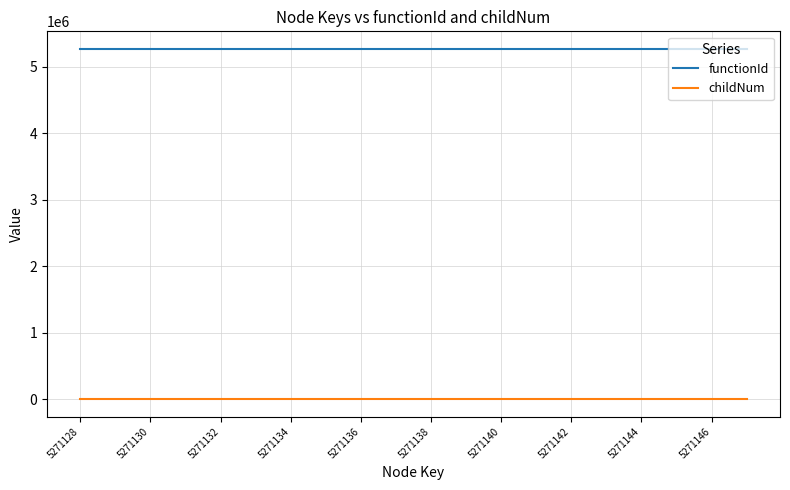

Which series has the largest range (max minus min)?

childNum